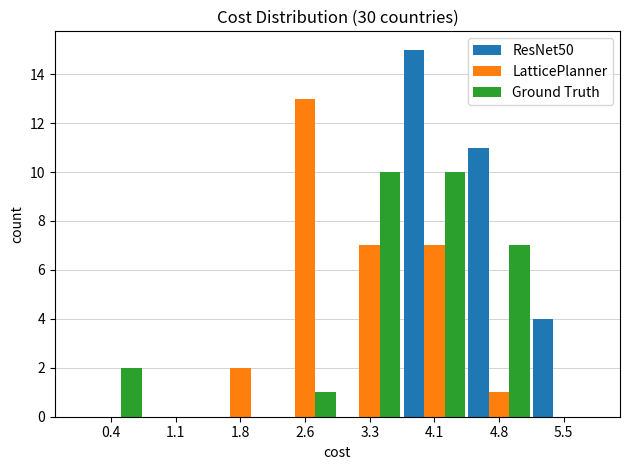

Reading left to right, transcribe this chart: for each range on the x-axis, give the height of each series' bar. Neither the bar edges nor the heights are printed on the chart, so give them approximately, as read against the axes.

0.0 to 0.7: ResNet50=0	LatticePlanner=0	Ground Truth=2
0.7 to 1.5: ResNet50=0	LatticePlanner=0	Ground Truth=0
1.5 to 2.2: ResNet50=0	LatticePlanner=2	Ground Truth=0
2.2 to 3.0: ResNet50=0	LatticePlanner=13	Ground Truth=1
3.0 to 3.7: ResNet50=0	LatticePlanner=7	Ground Truth=10
3.7 to 4.4: ResNet50=15	LatticePlanner=7	Ground Truth=10
4.4 to 5.2: ResNet50=11	LatticePlanner=1	Ground Truth=7
5.2 to 5.9: ResNet50=4	LatticePlanner=0	Ground Truth=0